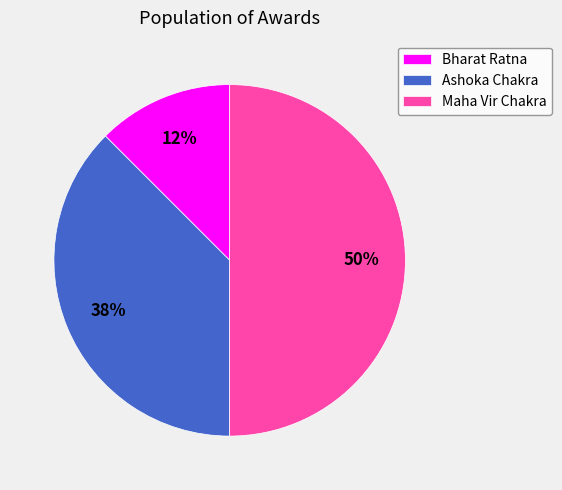

Is Bharat Ratna the majority of the pie?

No